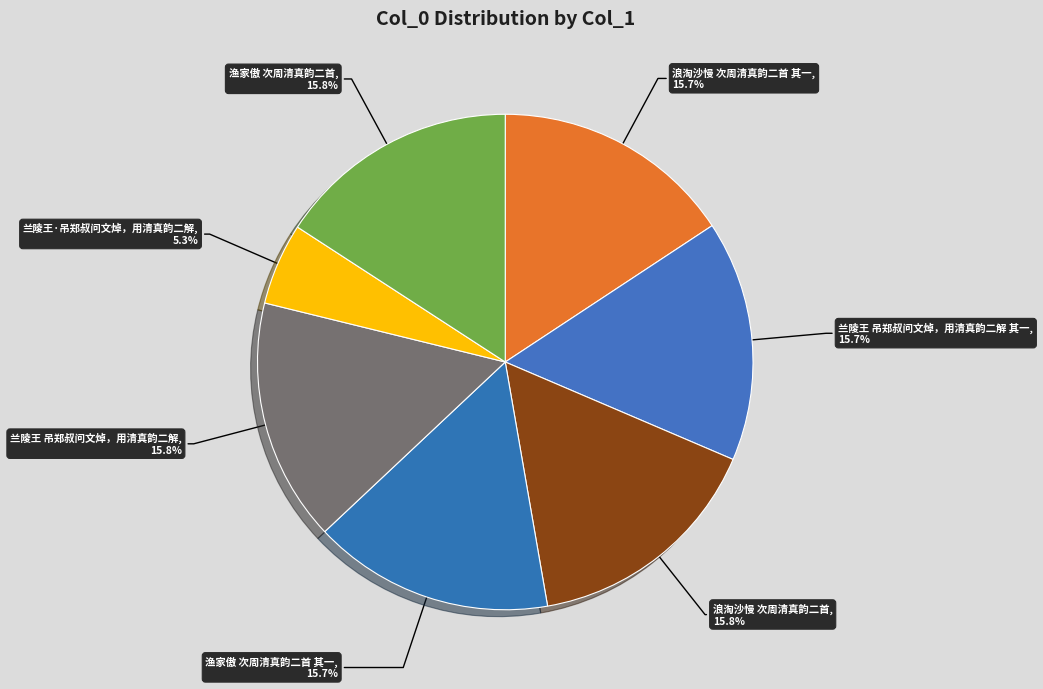

Approximately how many times larger is the value at 渔家傲 次周清真韵二首 其一 compared to 浪淘沙慢 次周清真韵二首 其一?

1.0